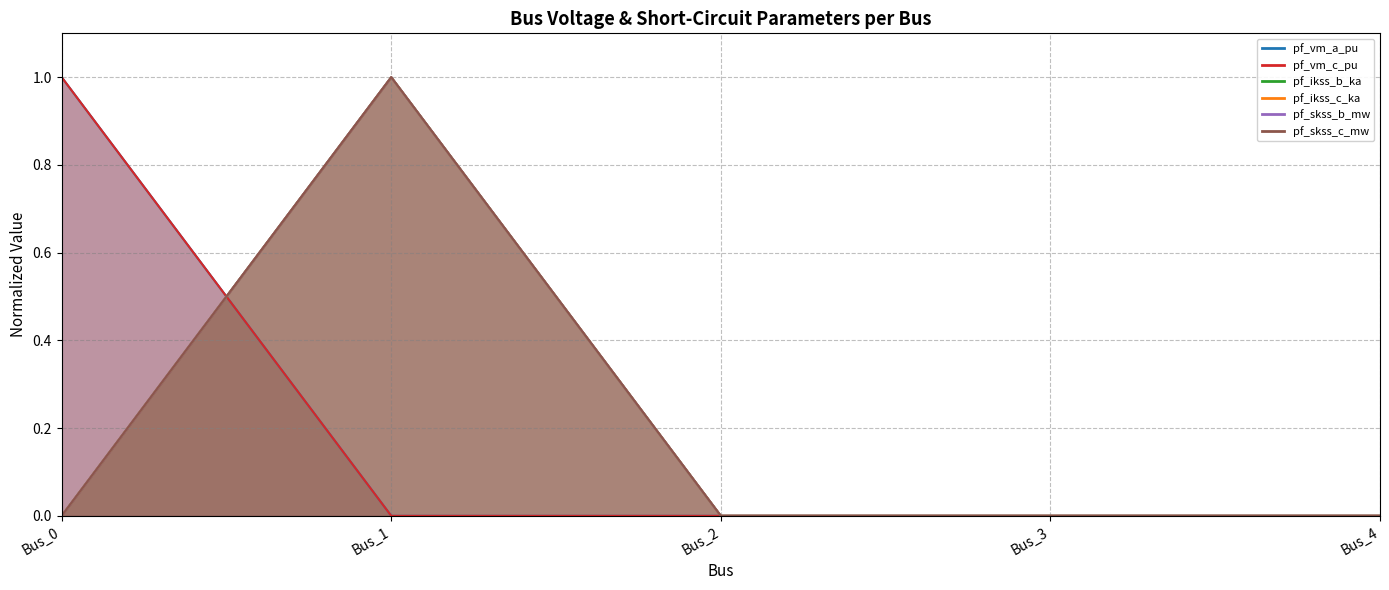

Reading right to left, extract all data points from this chart.

pf_vm_a_pu: Bus_4=0.0	Bus_3=0.0	Bus_2=0.0	Bus_1=0.0	Bus_0=1.0
pf_vm_c_pu: Bus_4=0.0	Bus_3=0.0	Bus_2=0.0	Bus_1=0.0	Bus_0=1.0
pf_ikss_b_ka: Bus_4=0.0	Bus_3=0.0	Bus_2=0.0	Bus_1=1.0	Bus_0=0.0
pf_ikss_c_ka: Bus_4=0.0	Bus_3=0.0	Bus_2=0.0	Bus_1=1.0	Bus_0=0.0
pf_skss_b_mw: Bus_4=0.0	Bus_3=0.0	Bus_2=0.0	Bus_1=1.0	Bus_0=0.0
pf_skss_c_mw: Bus_4=0.0	Bus_3=0.0	Bus_2=0.0	Bus_1=1.0	Bus_0=0.0